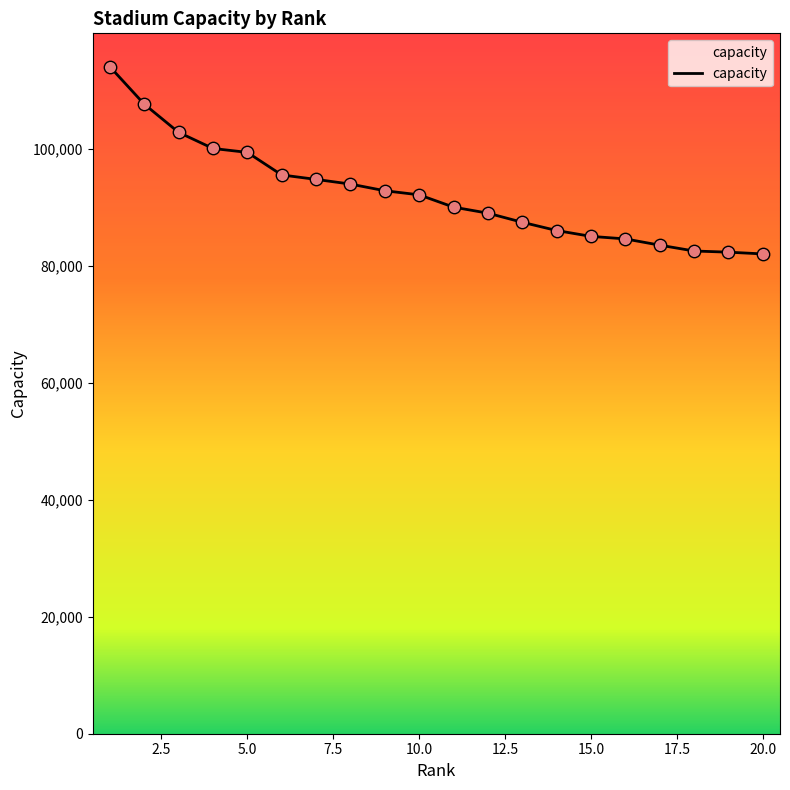

What is the difference between the maximum and minimum values?

32000